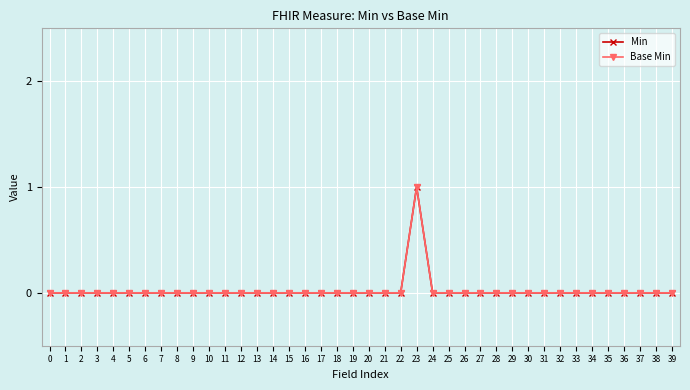

How many interior local peaks does the Min series have?

1